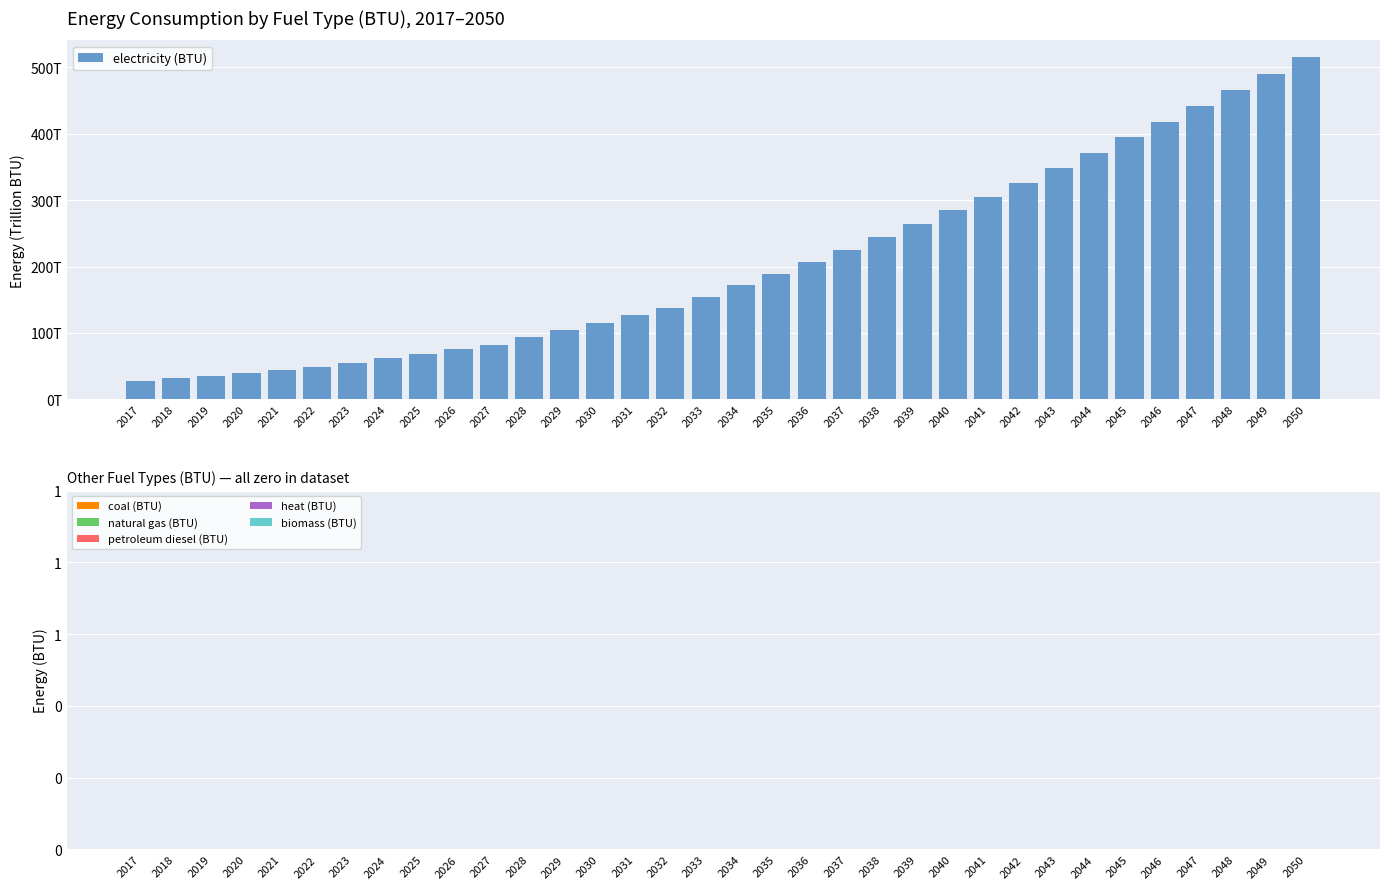

Does the chart contain any negative values?

No